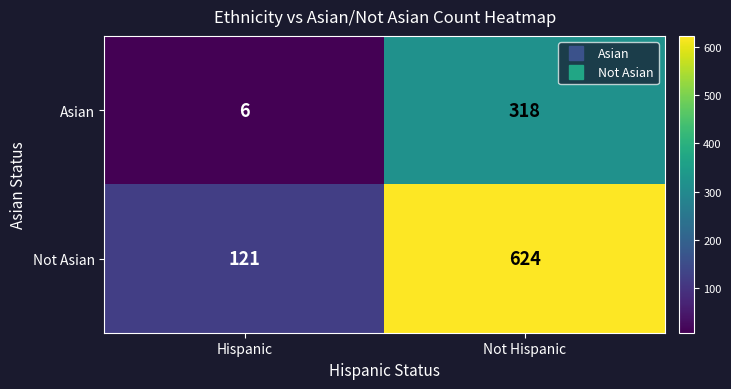

Reading right to left, what are all the values shown in this chart?

Asian: Not Hispanic=318	Hispanic=6
Not Asian: Not Hispanic=624	Hispanic=121